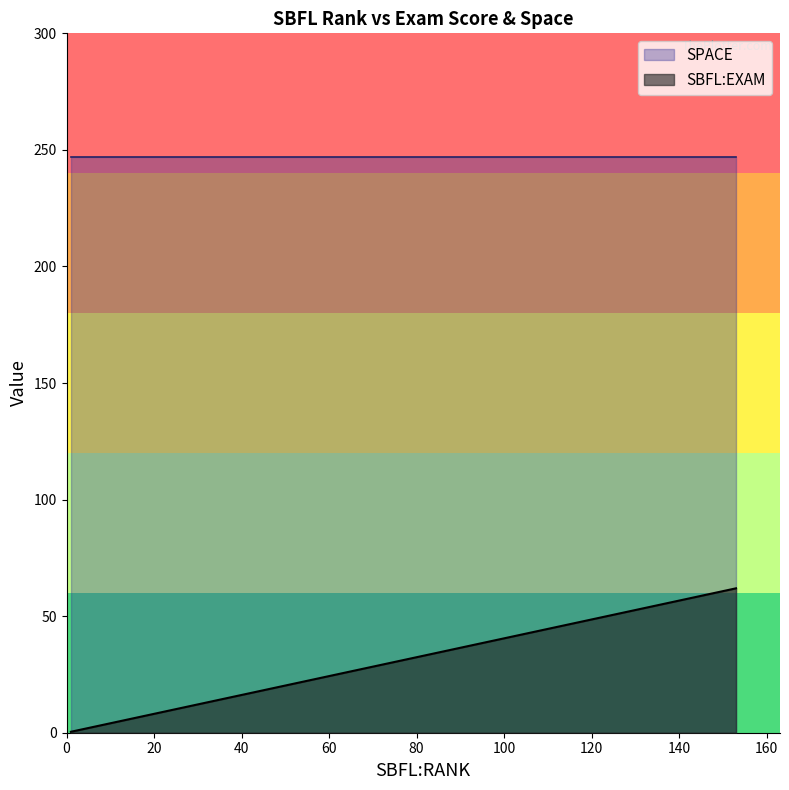

What are all the series names shown in the legend?

SBFL:EXAM, SPACE